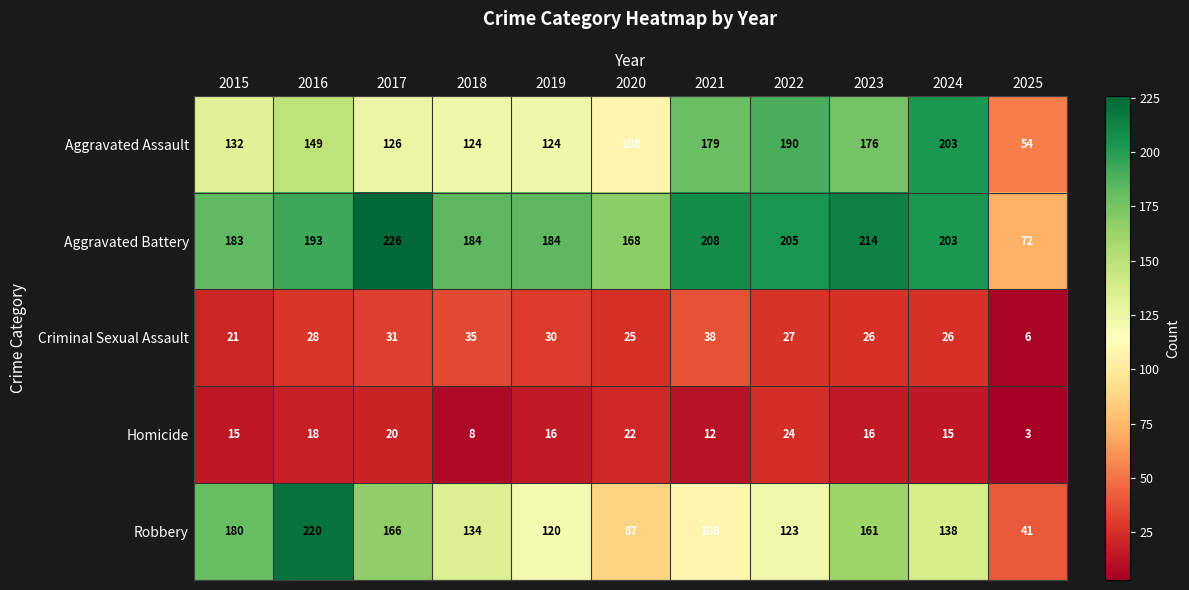

How many series are shown in this chart?

5